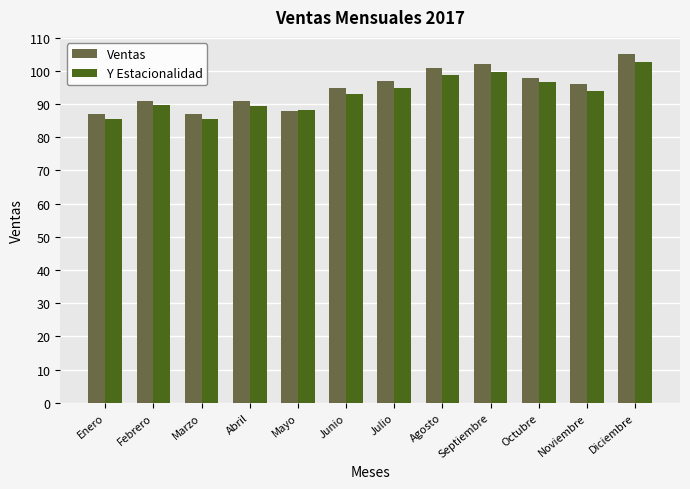

What is the difference between the Ventas values at Mayo and Septiembre?

14.0